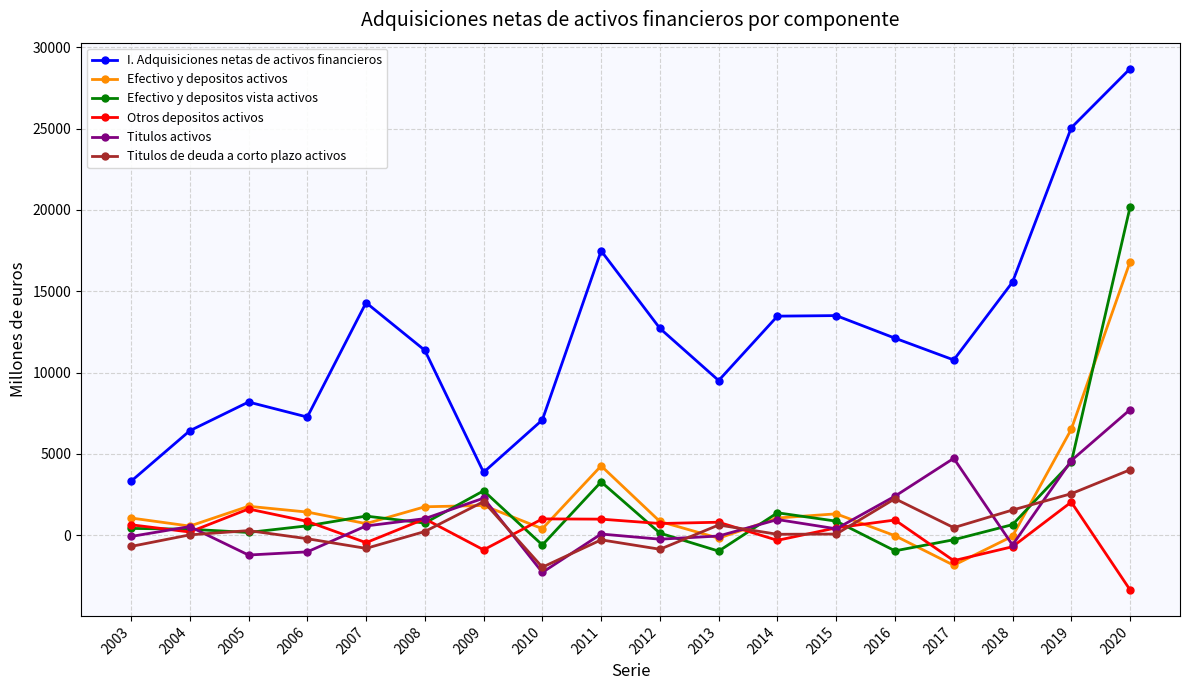

Does the chart have visible grid lines?

Yes